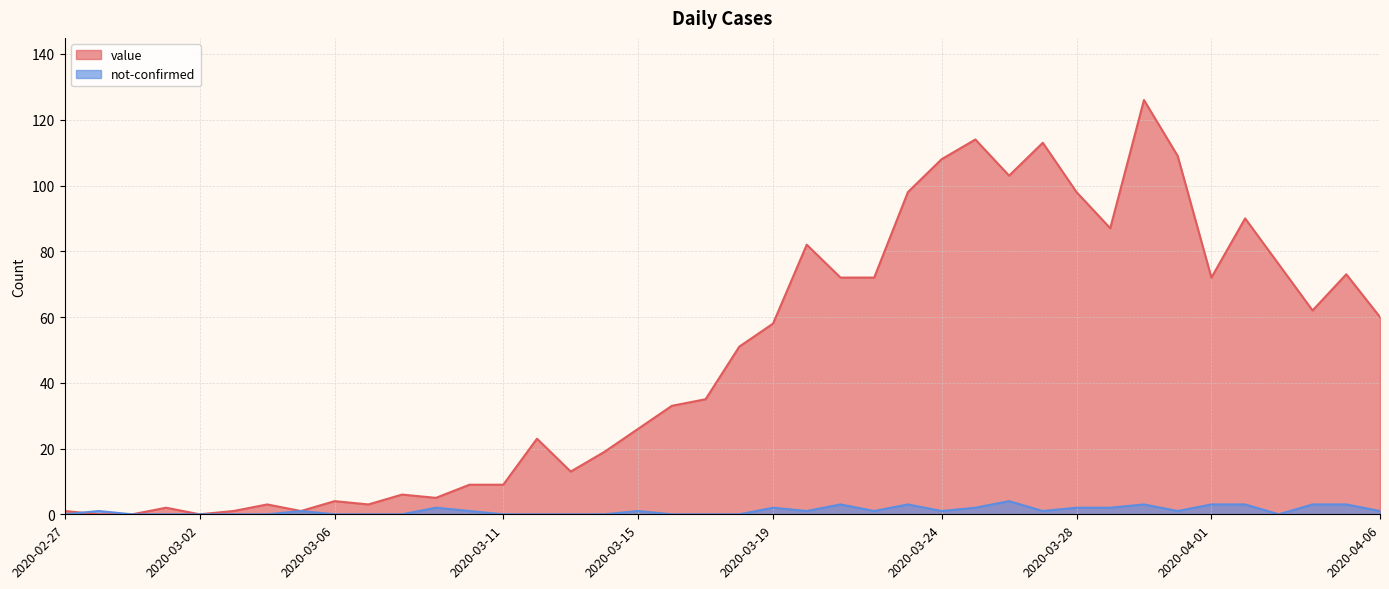

How many values in not-confirmed are above zero?

23